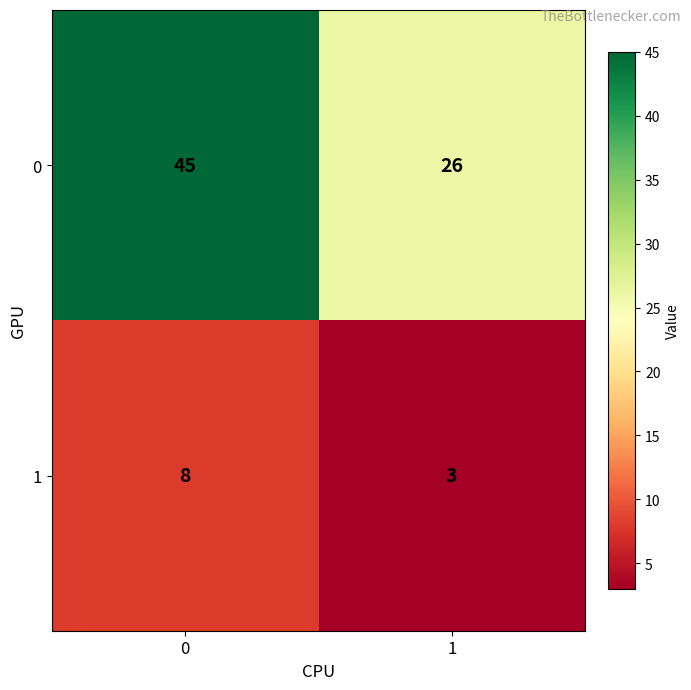

Reading left to right, transcribe all the data shown in this chart.

0: 0=45	1=26
1: 0=8	1=3